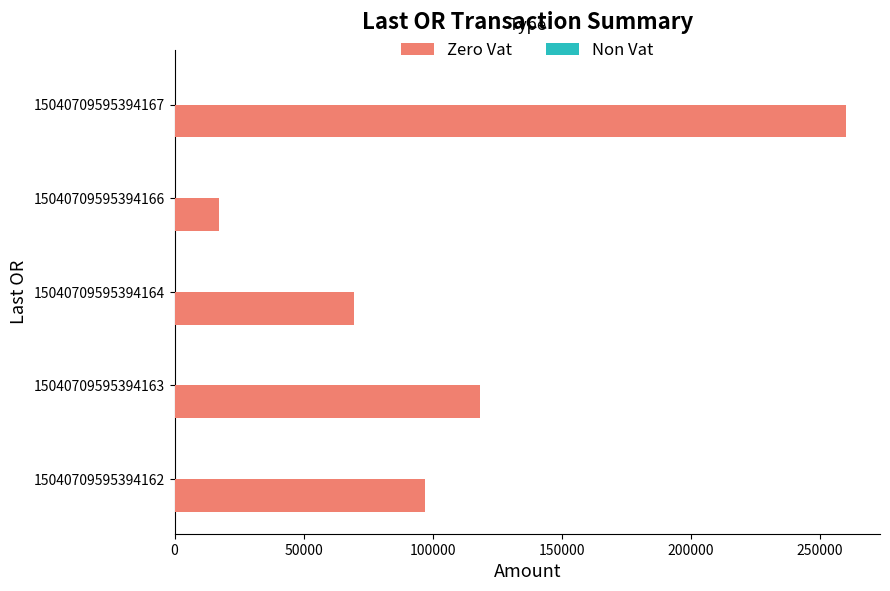

Reading bottom to top, transcribe all the data shown in this chart.

97000.0	118403.8	69425.6	17079.7	260280.0